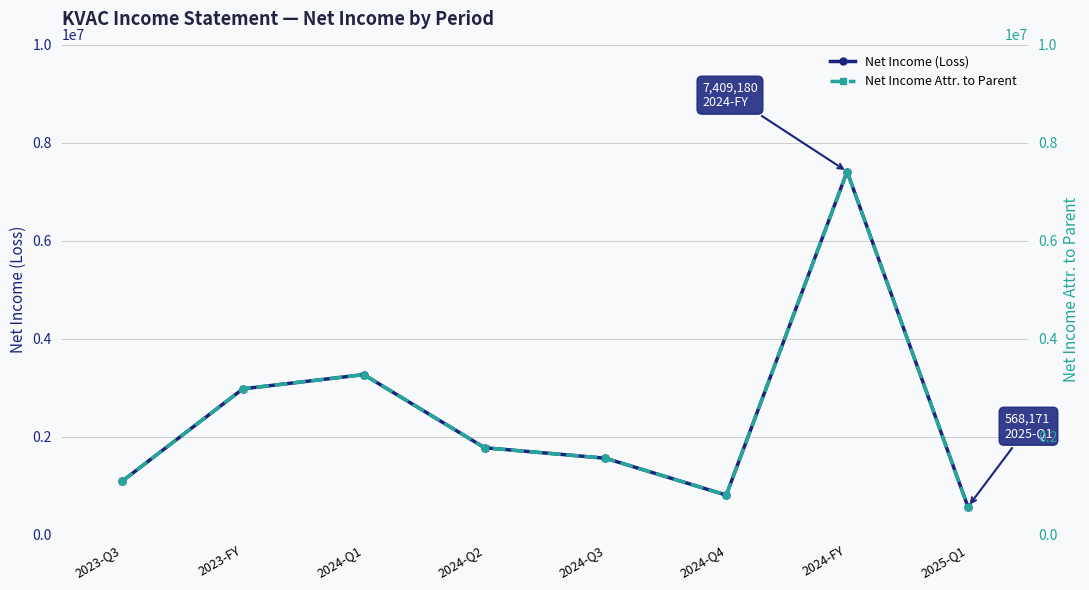

What is the value of the Net Income Attr. to Parent point at the 3rd from the left?

3266193